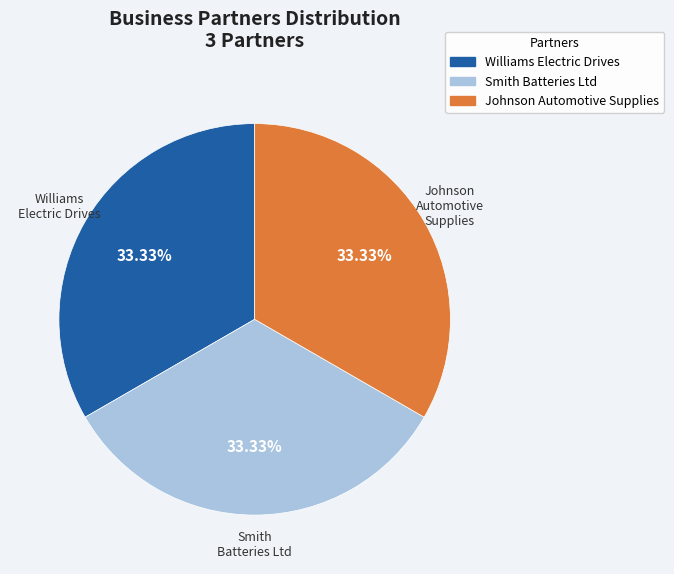

Is the sum of Johnson Automotive Supplies and Williams Electric Drives greater than half?

Yes